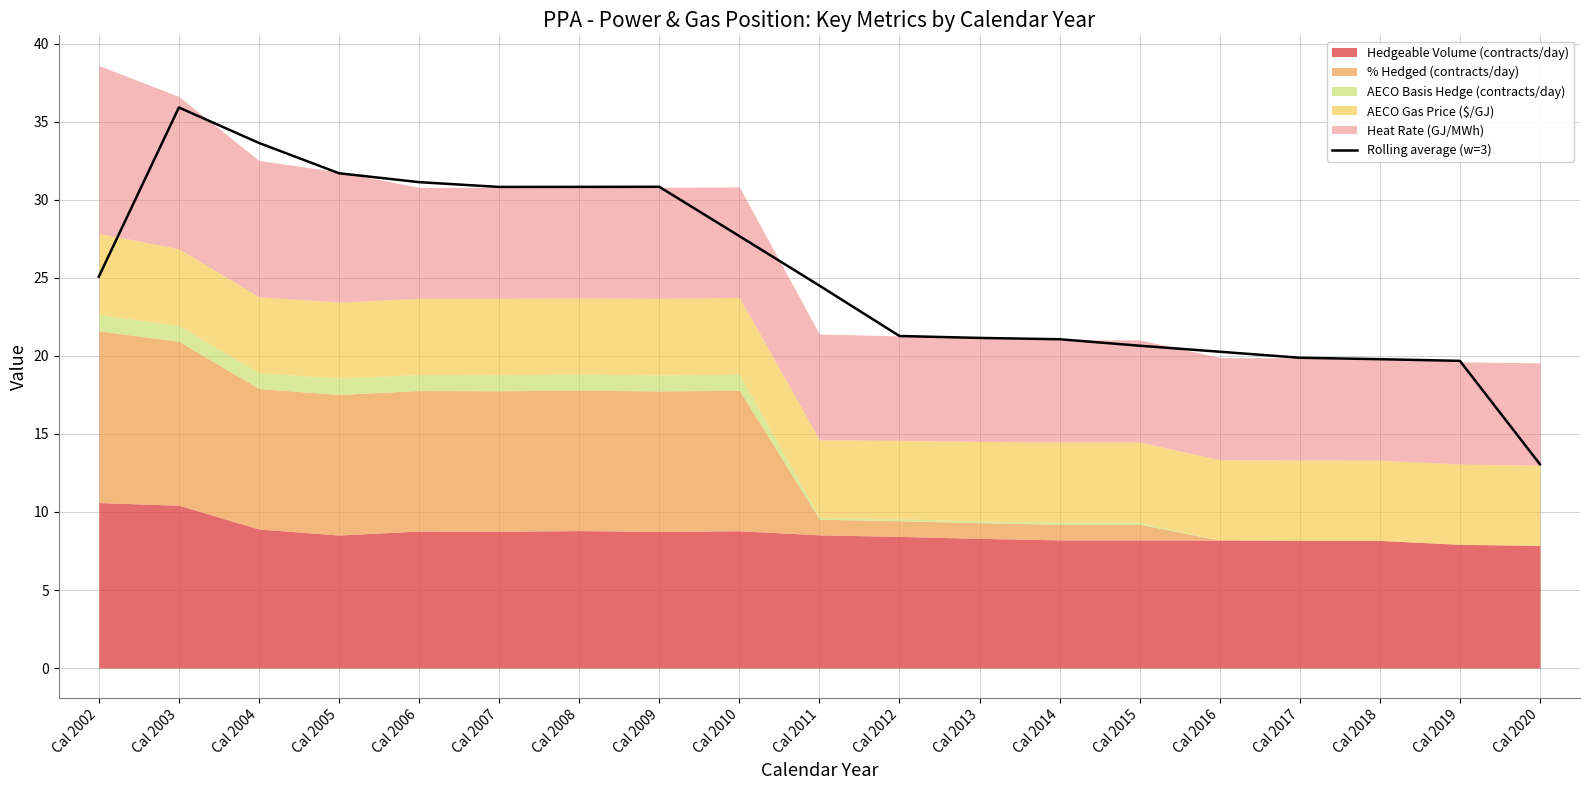

How many points are higher than both their immediate neighbors (excluding endpoints)?

2